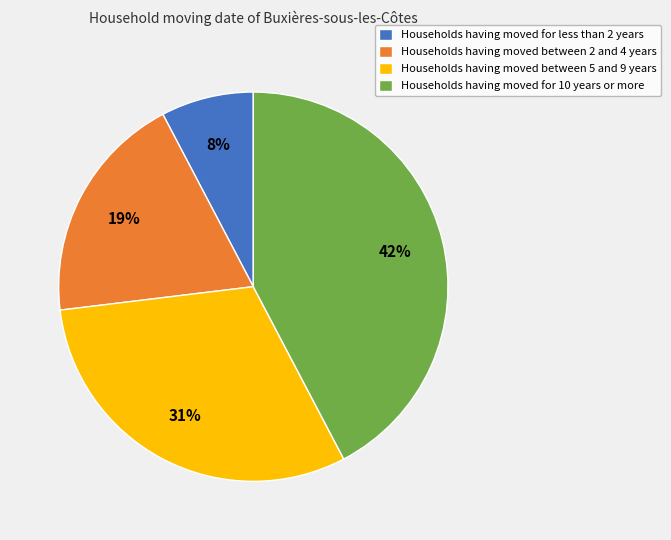

To the nearest percent, what portion does Households having moved for less than 2 years represent?

8%